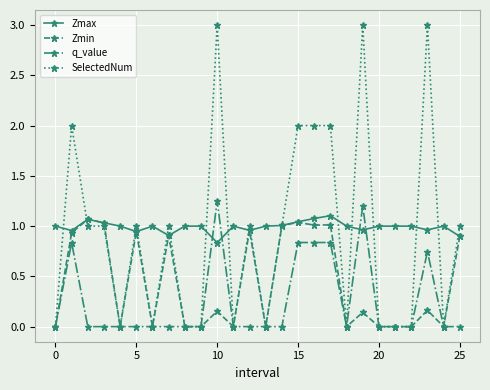

True or false: Zmin has more than 2 interior local peaks.

True